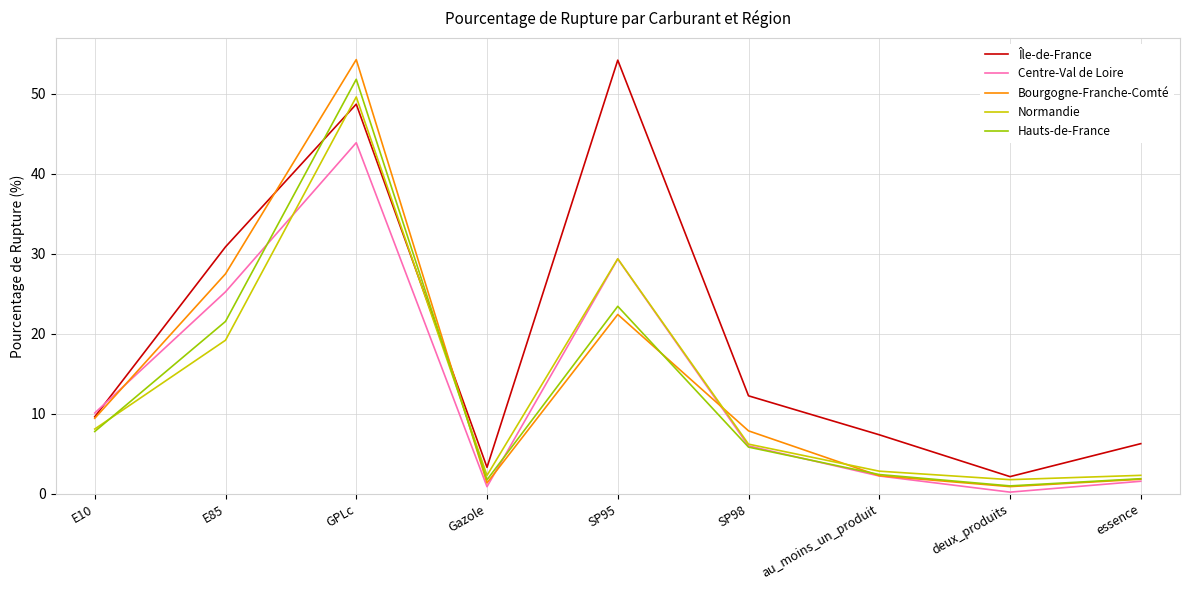

What is the difference between the highest and lowest values at Gazole?

2.4